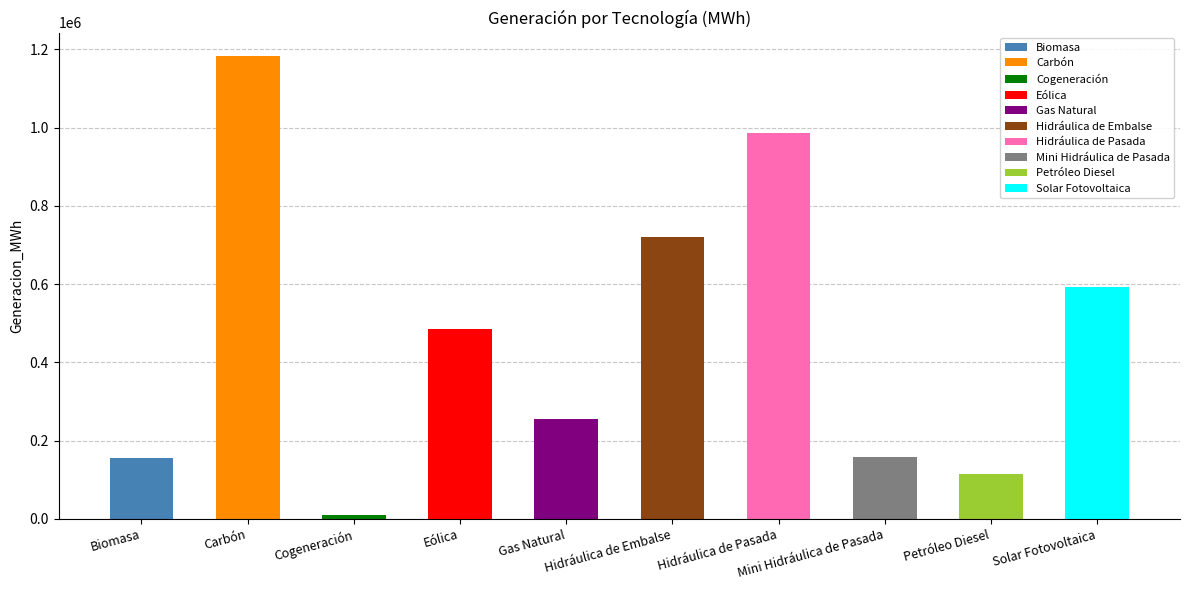

List the labels in order of value, largest first.

Carbón, Hidráulica de Pasada, Hidráulica de Embalse, Solar Fotovoltaica, Eólica, Gas Natural, Mini Hidráulica de Pasada, Biomasa, Petróleo Diesel, Cogeneración